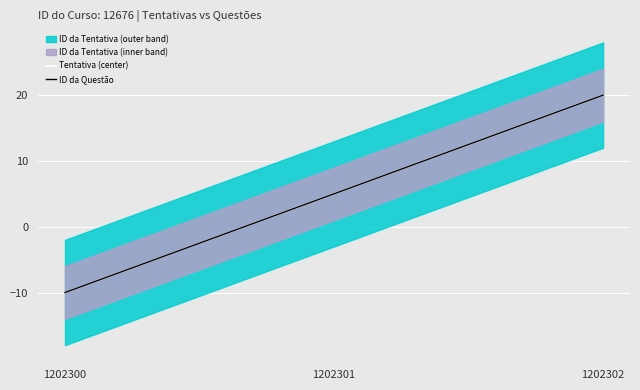

Is the value of ID da Questão at 1202300 greater than the value of Tentativa (center) at 1202302?

No